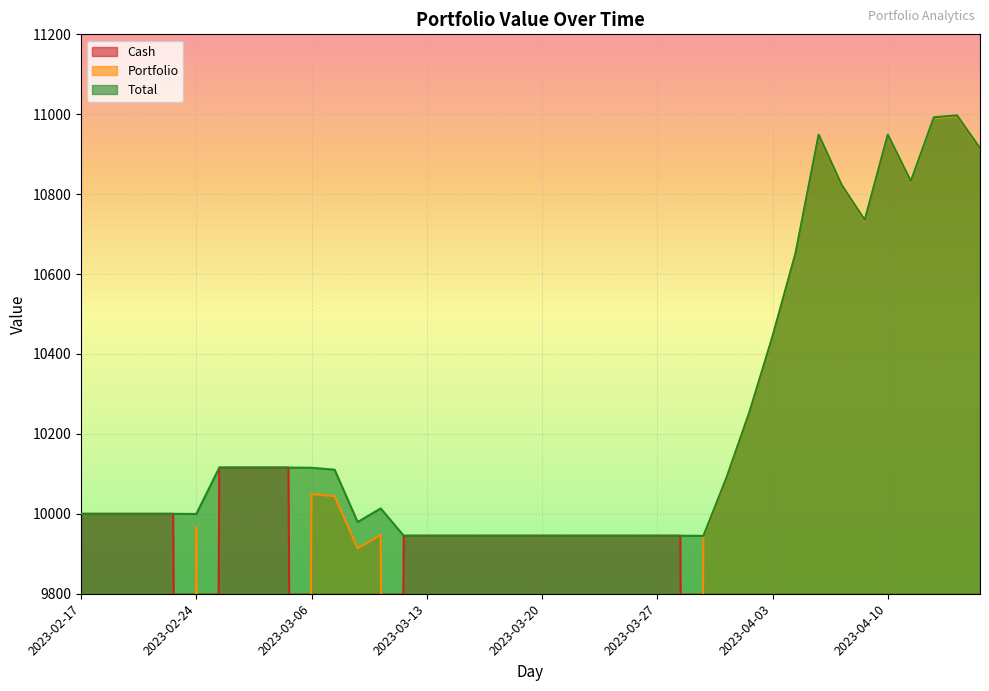

What is the difference between the Cash values at 2023-02-27 and 2023-04-14?

10113.3